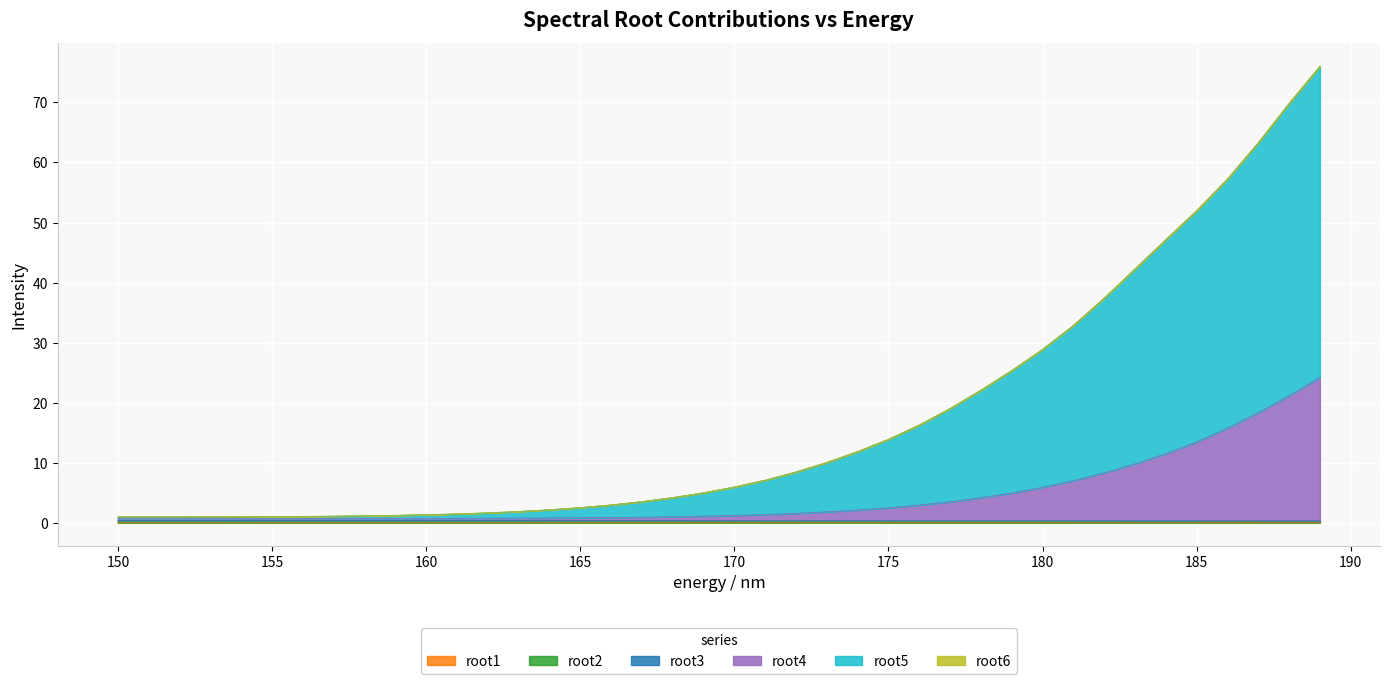

True or false: root2 has more than 2 points higher than both neighbors.

False